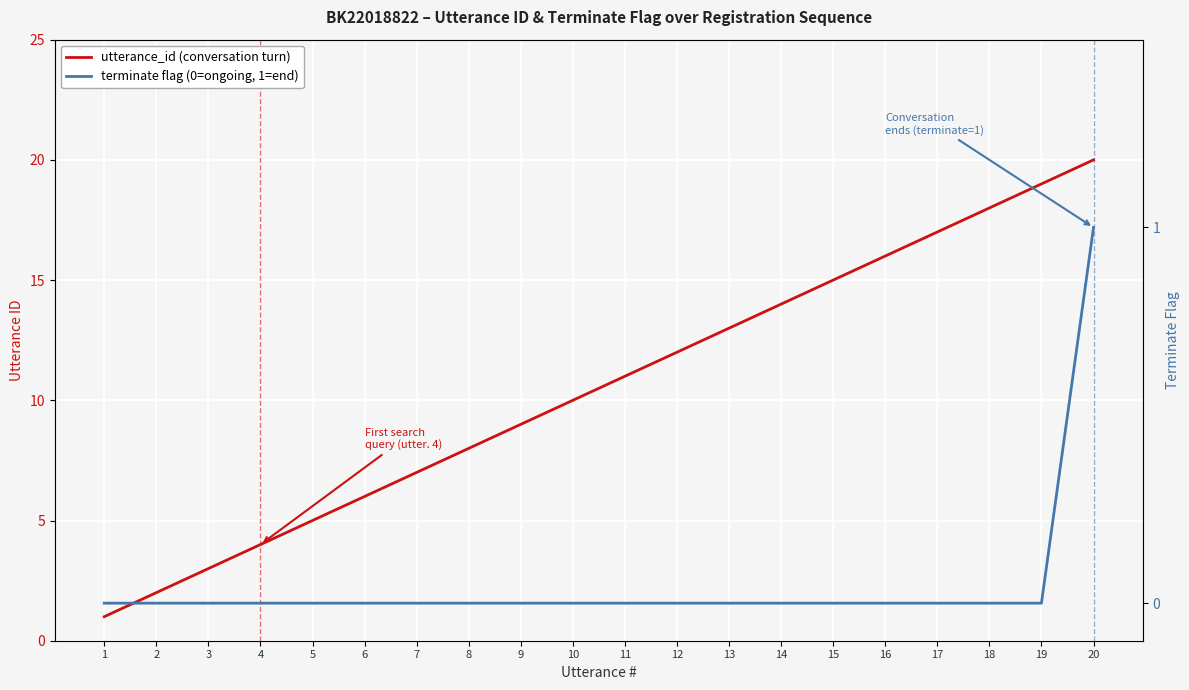

At which category is the sum across all series the highest?

20